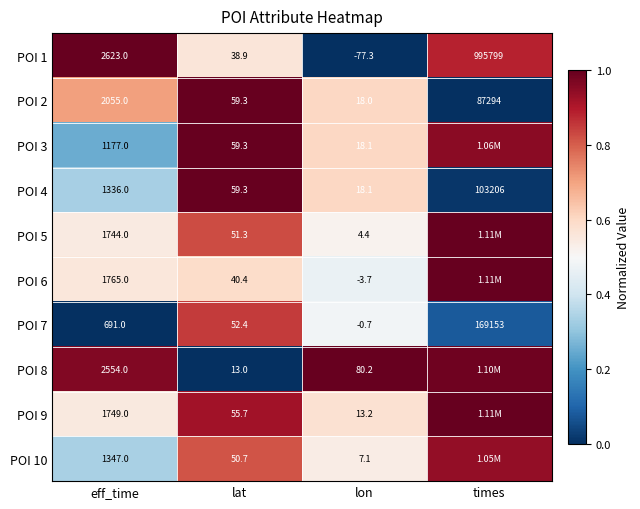

At which label does POI 2 reach its peak?

times